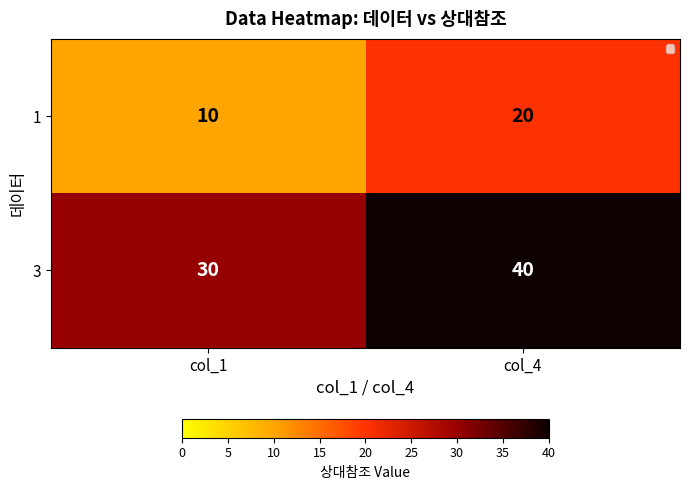

At which label is 1 closest to 15?

col_1